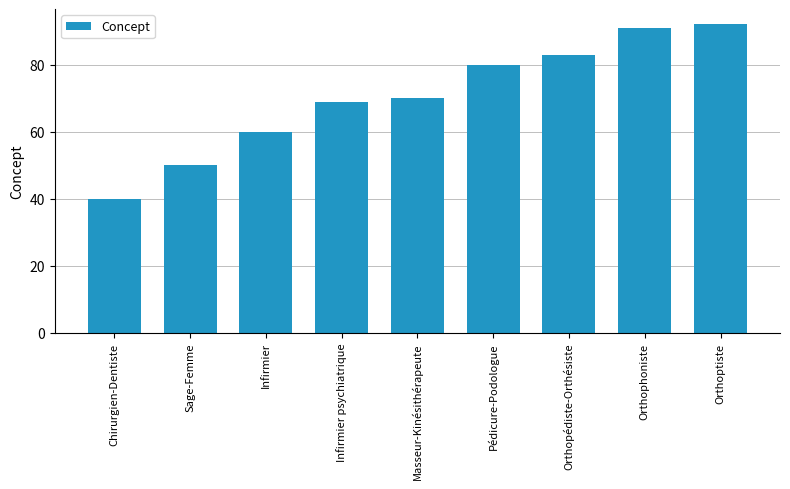

Does the chart contain stacked bars?

No